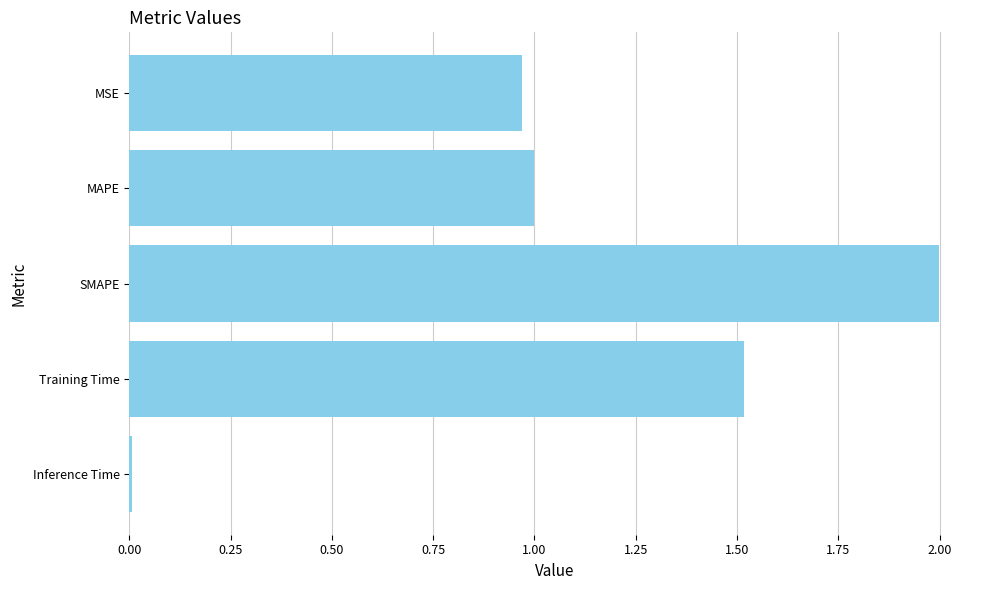

The chart shows a value of 1.5 at Training Time. True or false?

True